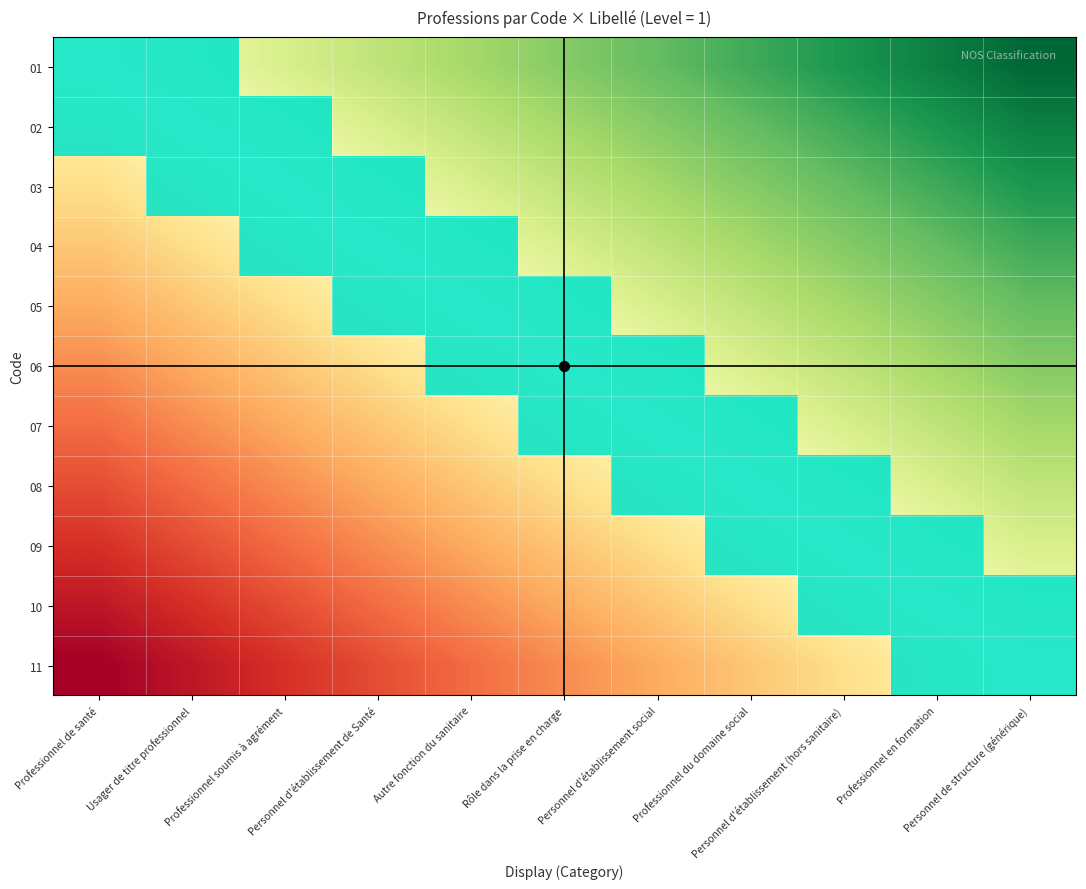

What is the maximum value shown in the chart?

1